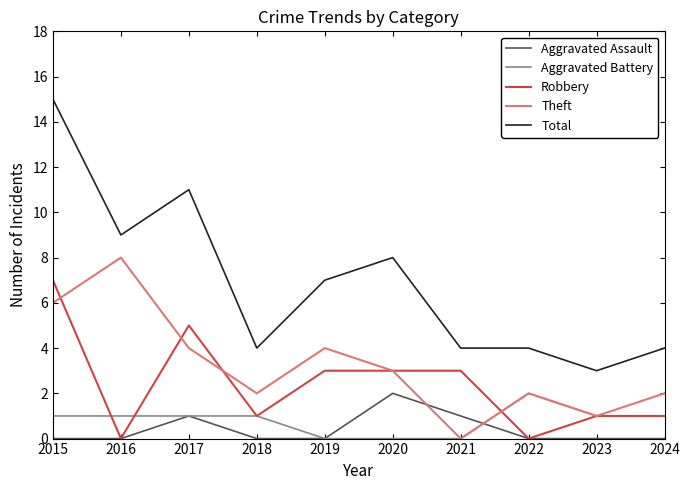

What are all the series names shown in the legend?

Aggravated Assault, Aggravated Battery, Robbery, Theft, Total